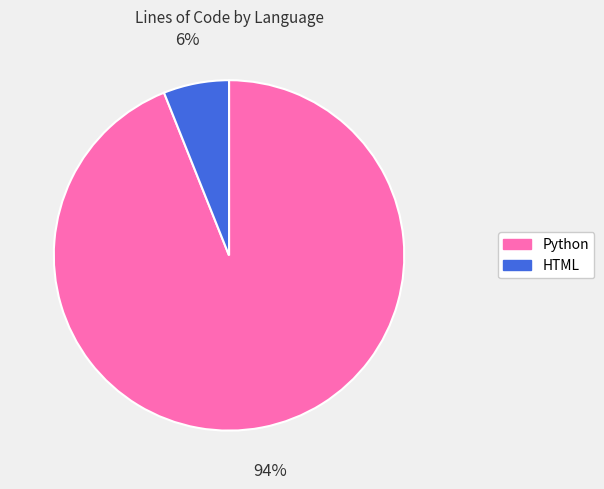

Between Python and HTML, which is larger?

Python